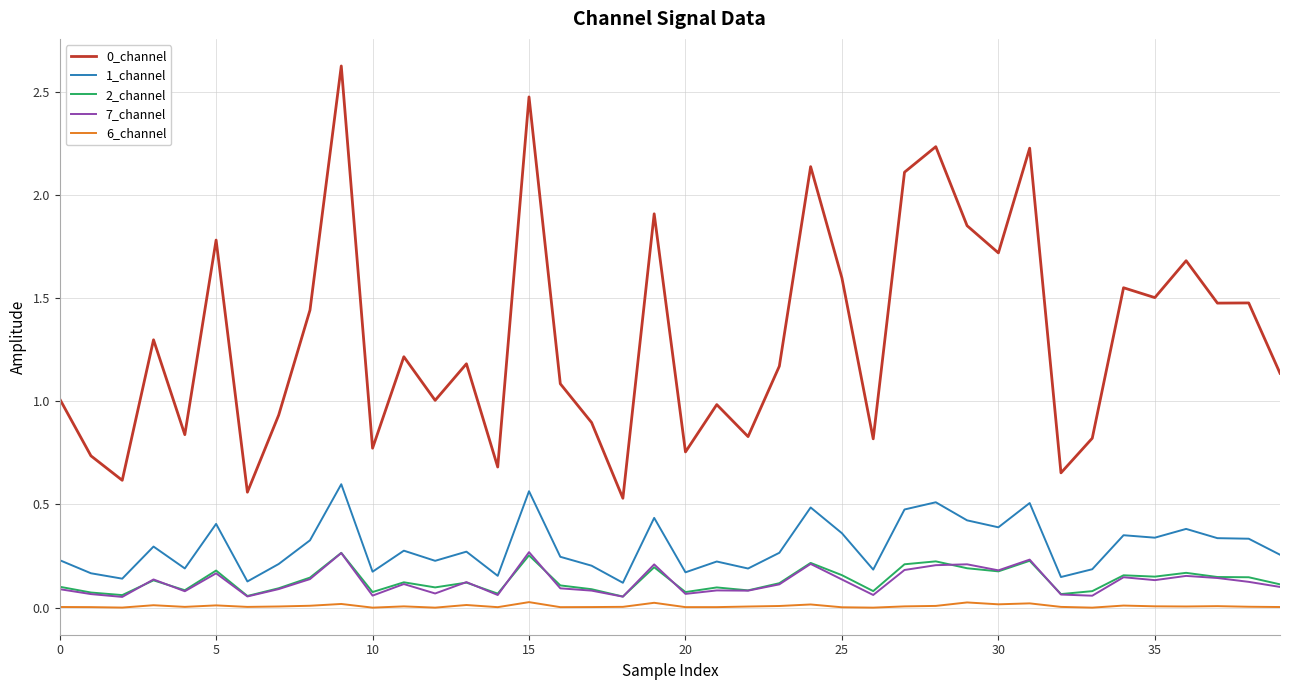

What is the greatest value displayed?

2.6